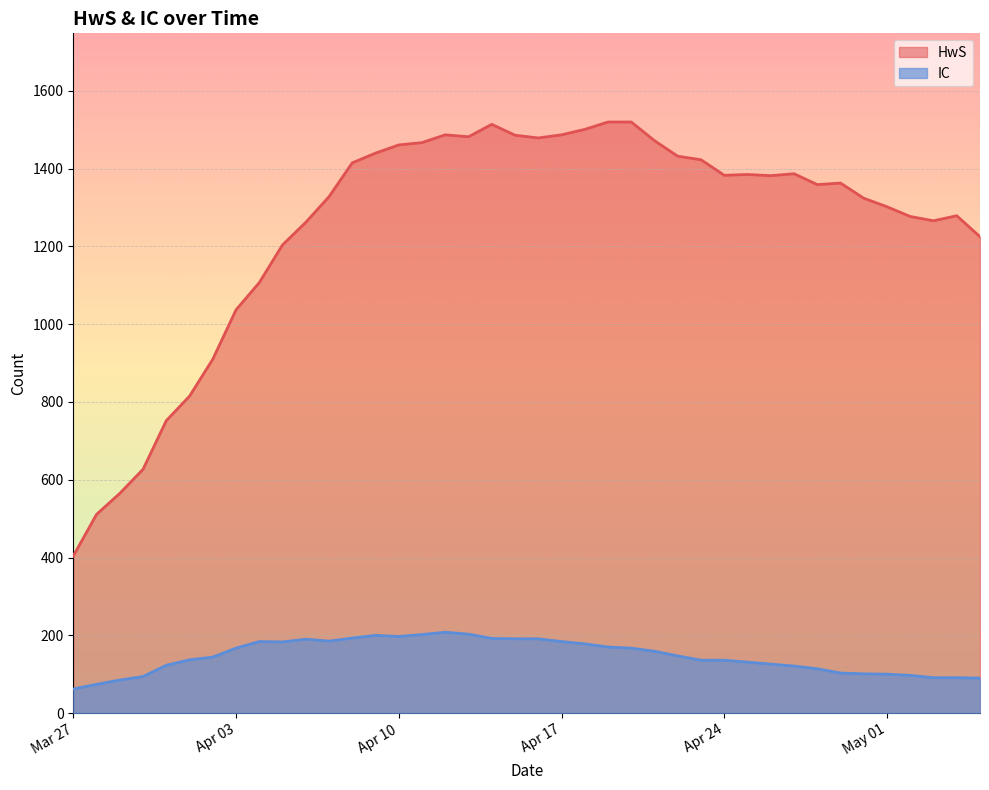

Which series has the widest spread of values?

HwS